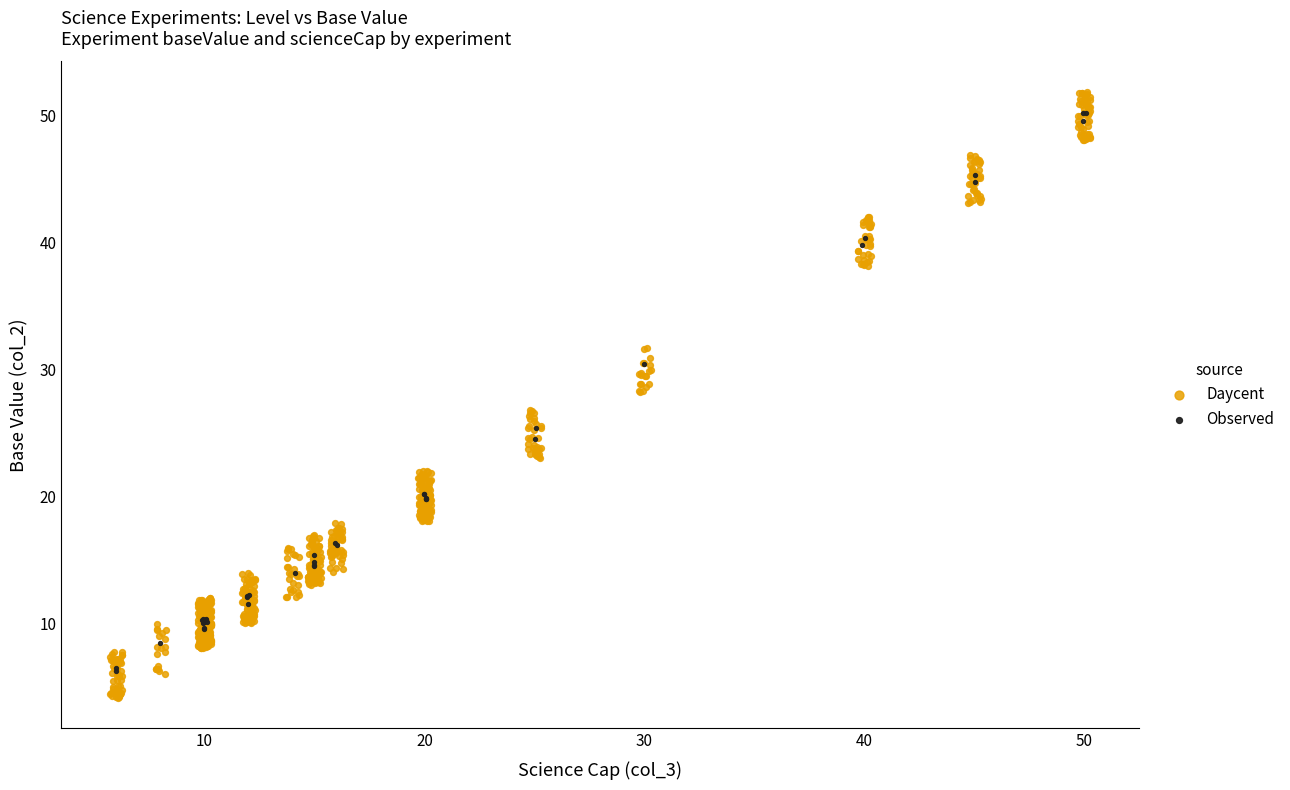

Which series has the widest spread of Y values?

Daycent